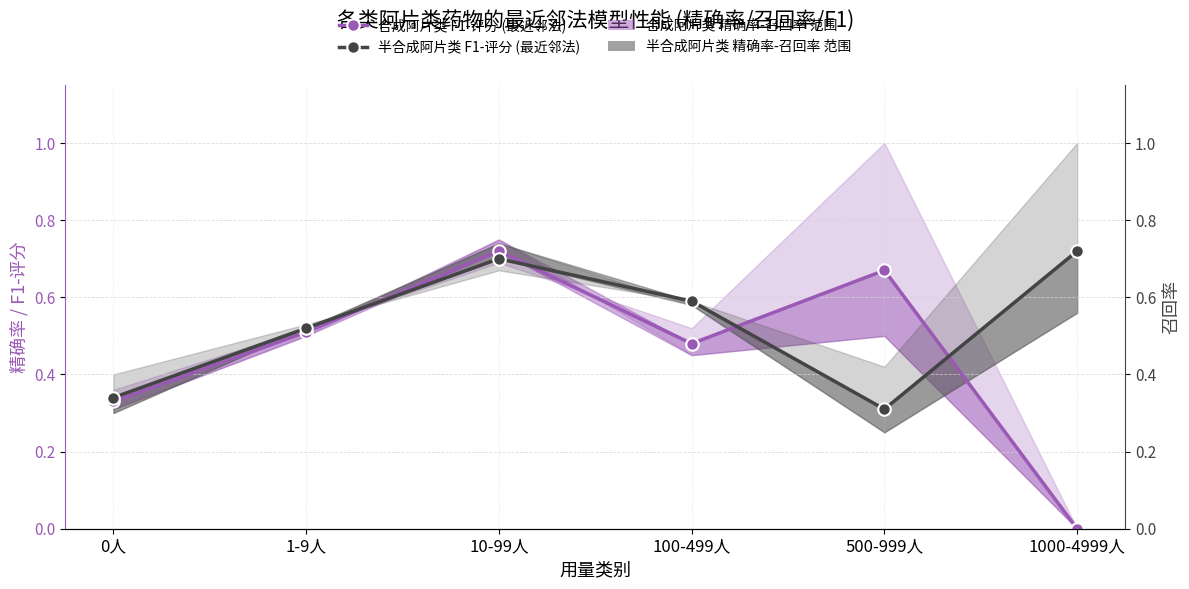

The value of 半合成阿片类 F1-评分 (最近邻法) at 0人 is 0.1. True or false?

False